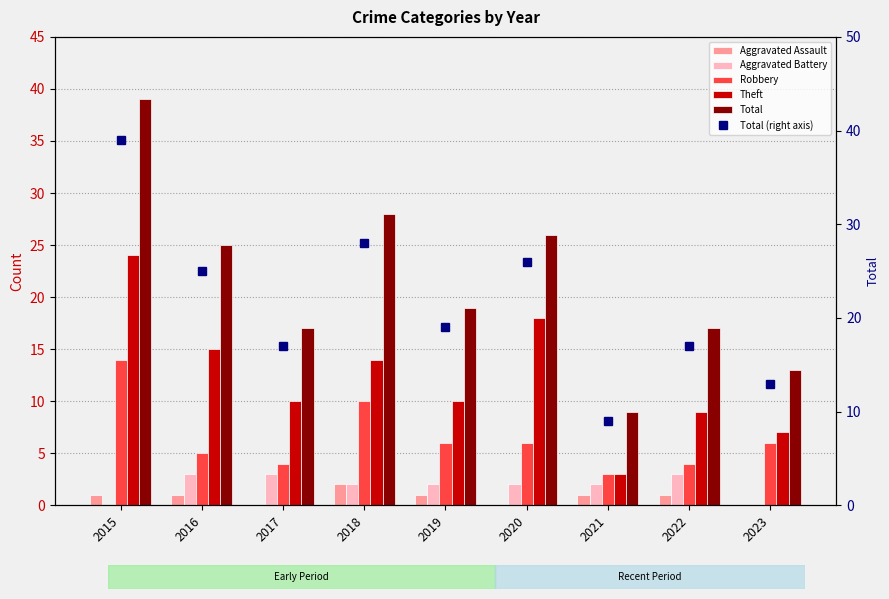

What are all the series names shown in the legend?

Aggravated Assault, Aggravated Battery, Robbery, Theft, Total, Total (right axis)